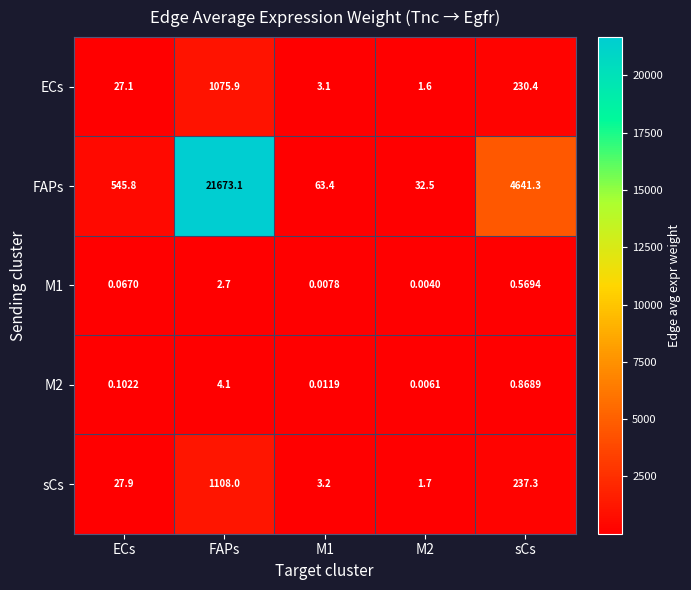

Where is M1 nearest to the value 1?

sCs